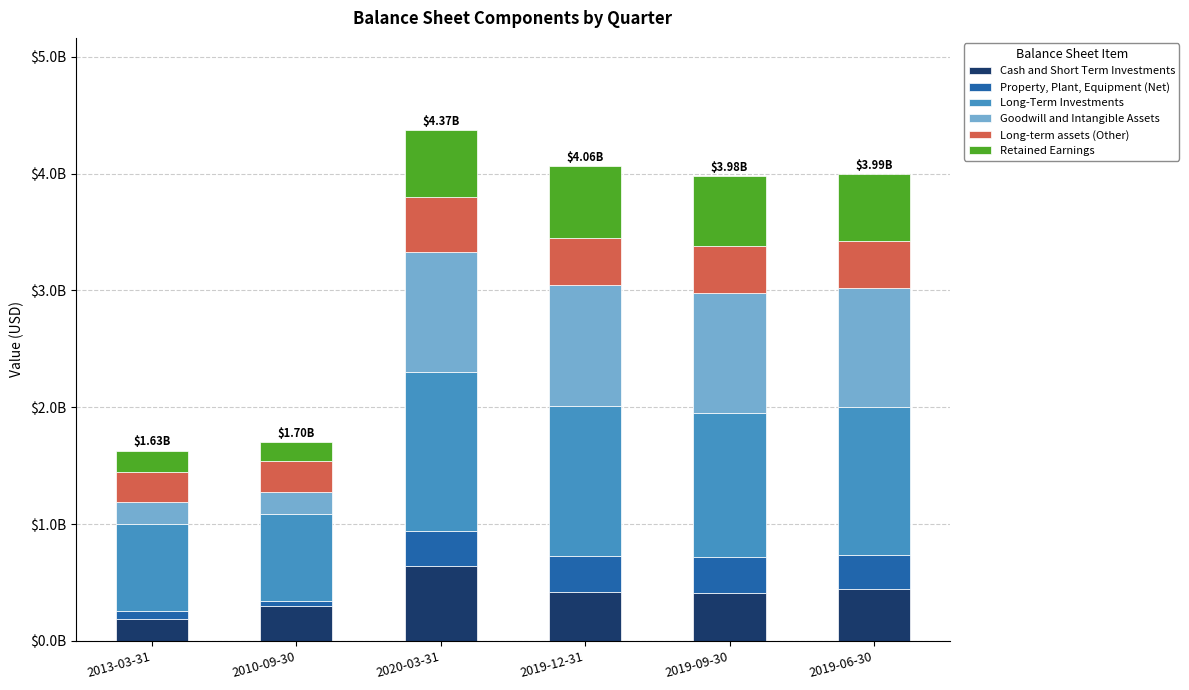

Does the chart contain any negative values?

No